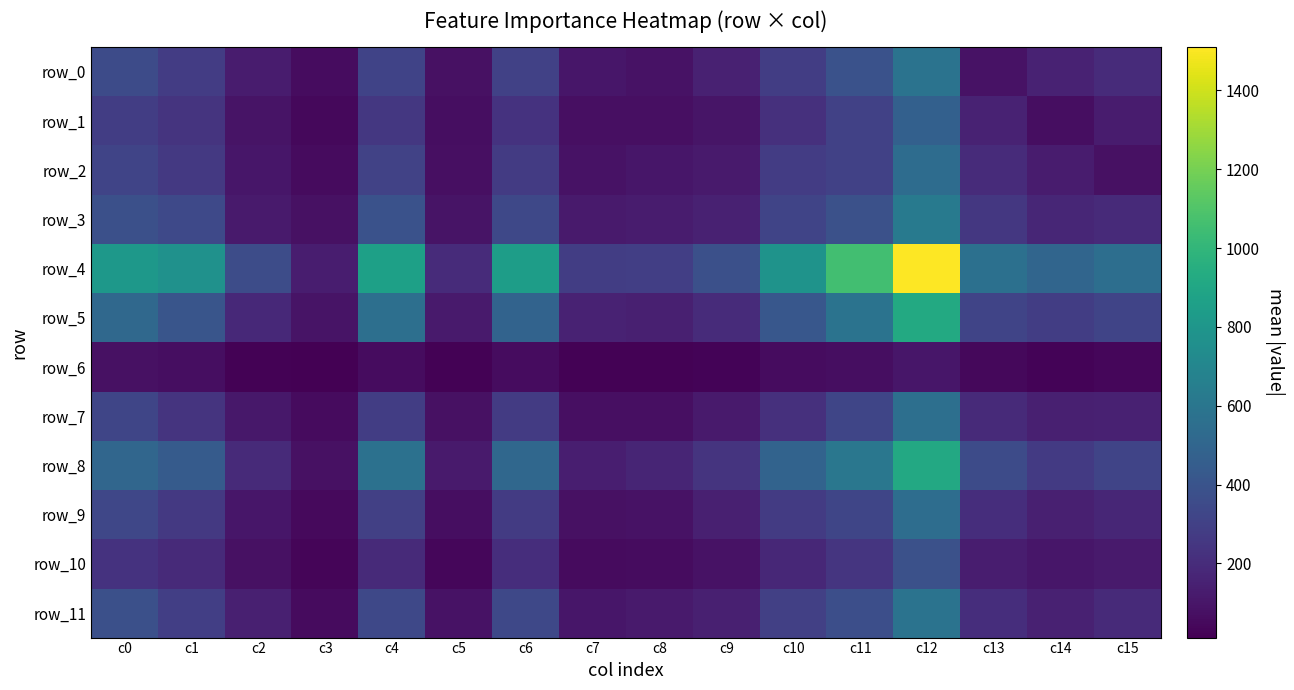

The row_3 series shows 342 at c1. True or false?

True